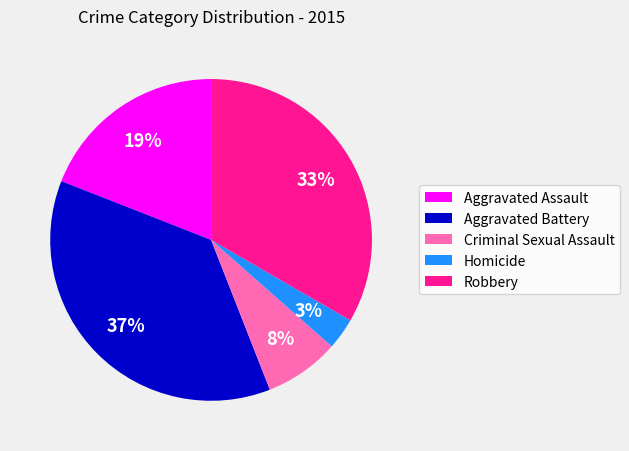

Approximately how many times larger is the value at Robbery compared to Aggravated Battery?

0.9